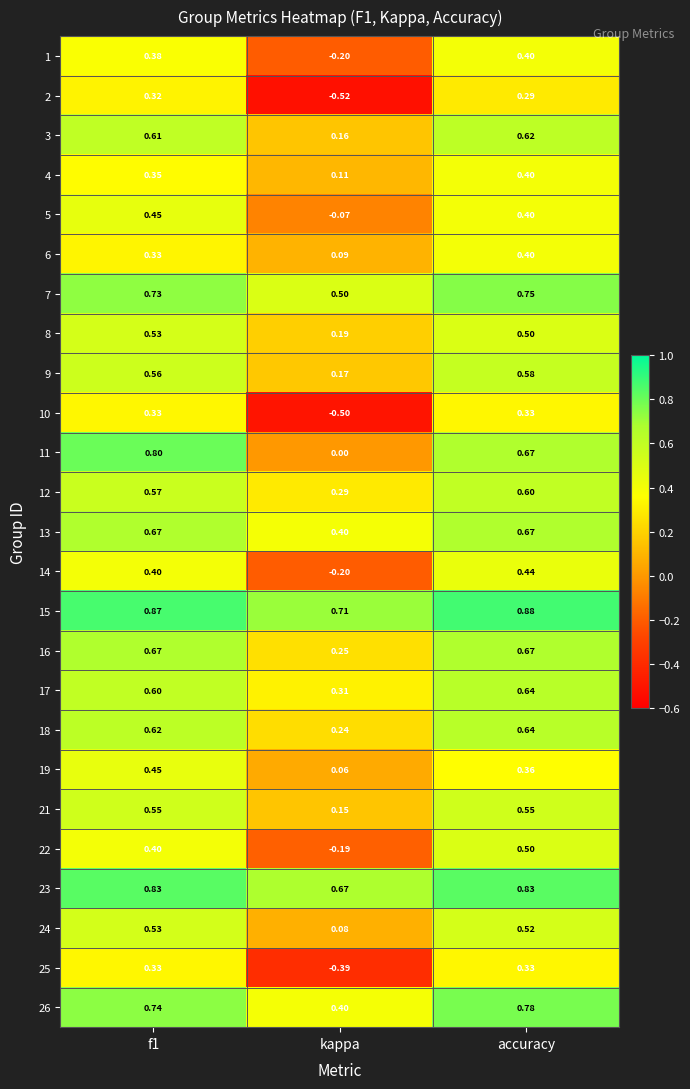

Which category has the lowest value in the 13 series?

kappa